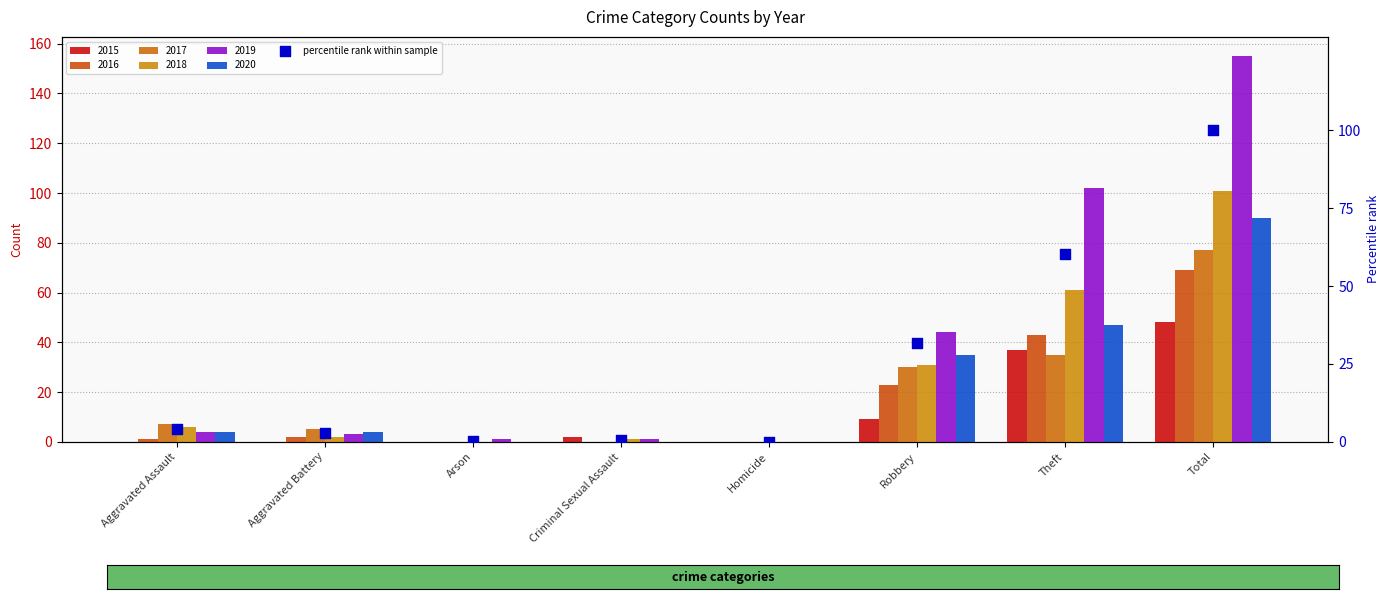

Which has a higher value, Arson or Aggravated Assault?

Aggravated Assault